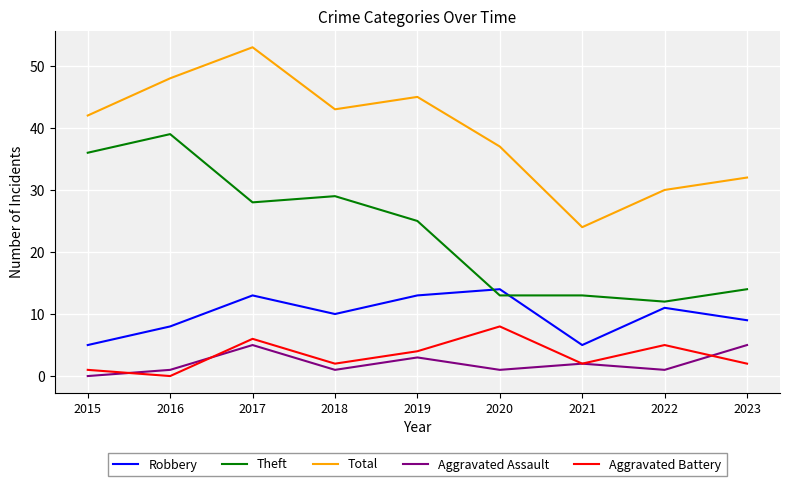

List the series in order of their peak value, highest first.

Total, Theft, Robbery, Aggravated Battery, Aggravated Assault